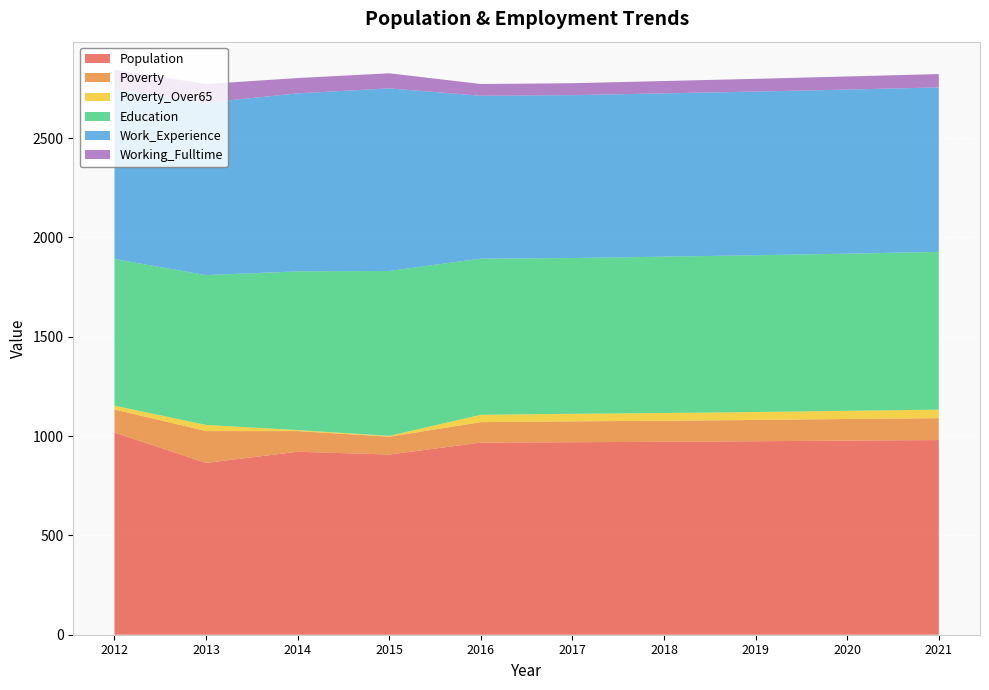

Reading left to right, extract all data points from this chart.

Population: 1018	865	921	907	967	969	971	974	977	980
Poverty: 116	160	104	90	103	105	106	107	109	110
Poverty_Over65: 19	31	5	4	37	38	39	40	41	43
Education: 738	754	799	830	786	784	787	789	791	794
Work_Experience: 856	868	896	919	820	820	822	824	826	828
Working_Fulltime: 96	94	77	76	59	60	62	64	66	67